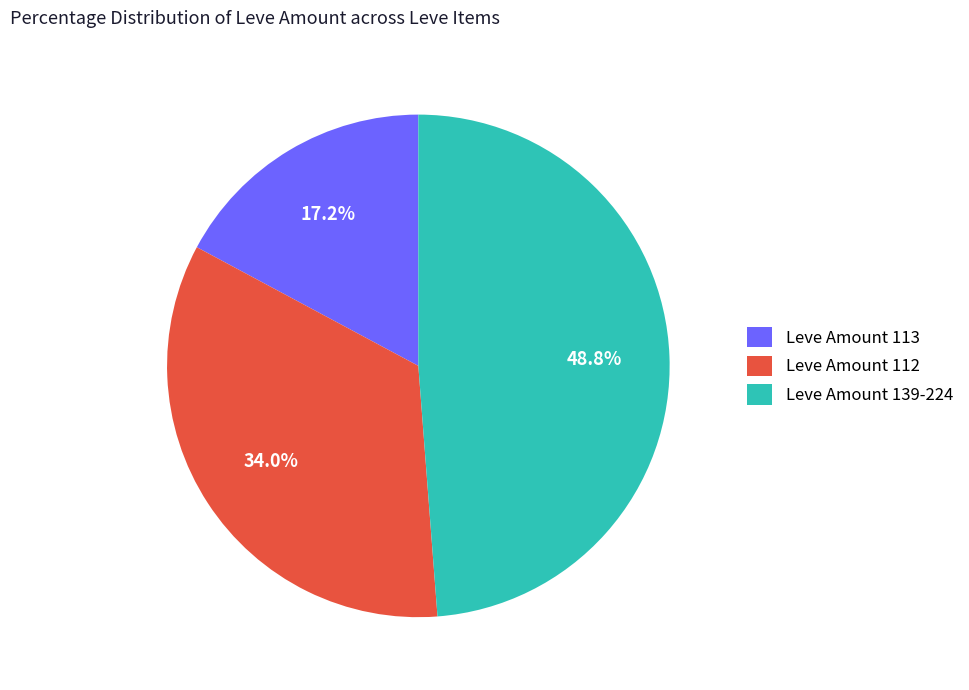

To the nearest percent, what is the average slice percentage?

33%